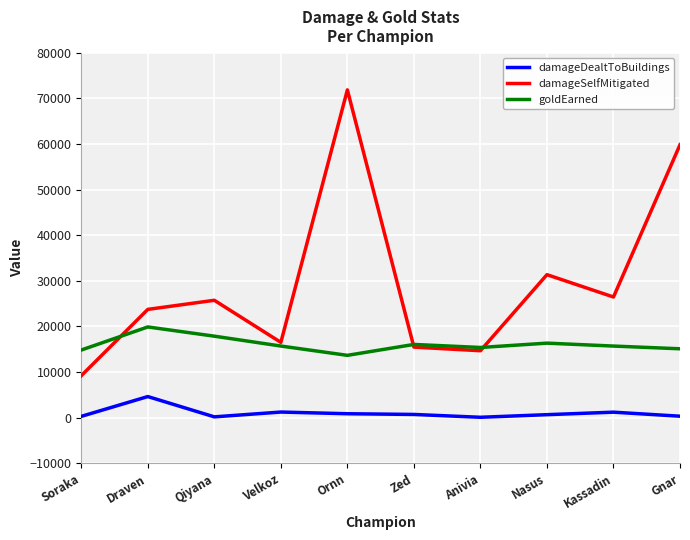

Which series has the largest range (max minus min)?

damageSelfMitigated